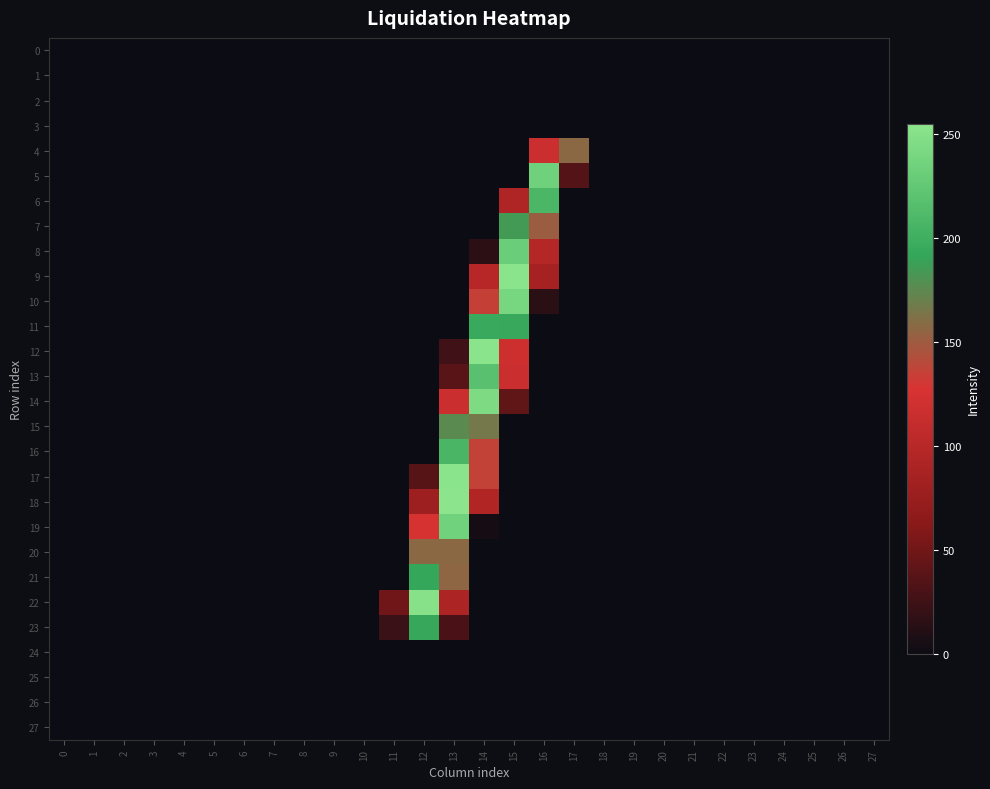

Between 24 and 22, which is larger?

24